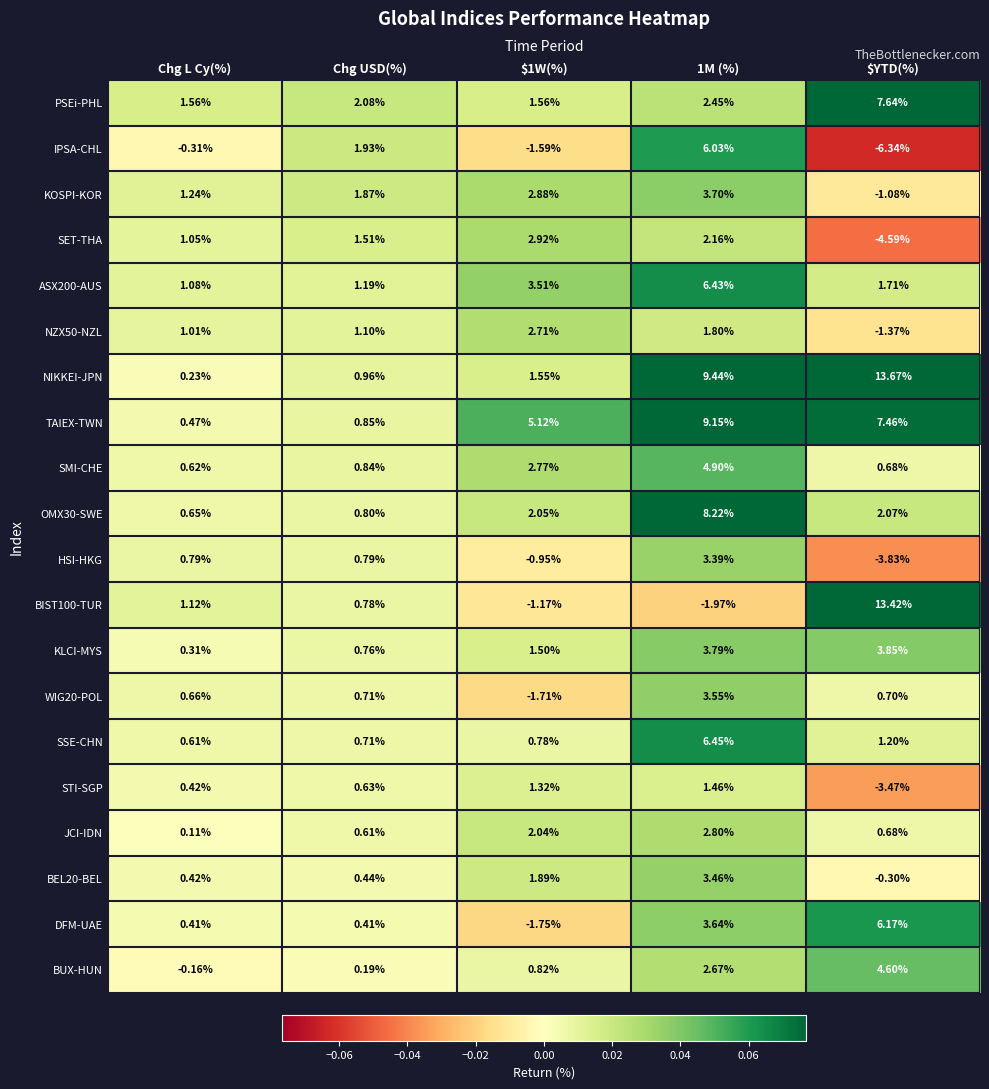

Between Chg USD(%) and $1W(%), which series saw the biggest shift?

TAIEX-TWN